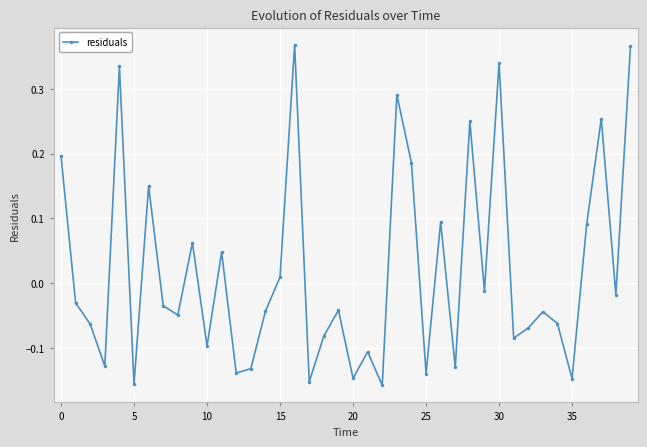

What is the difference between the second highest and minimum values?

0.5